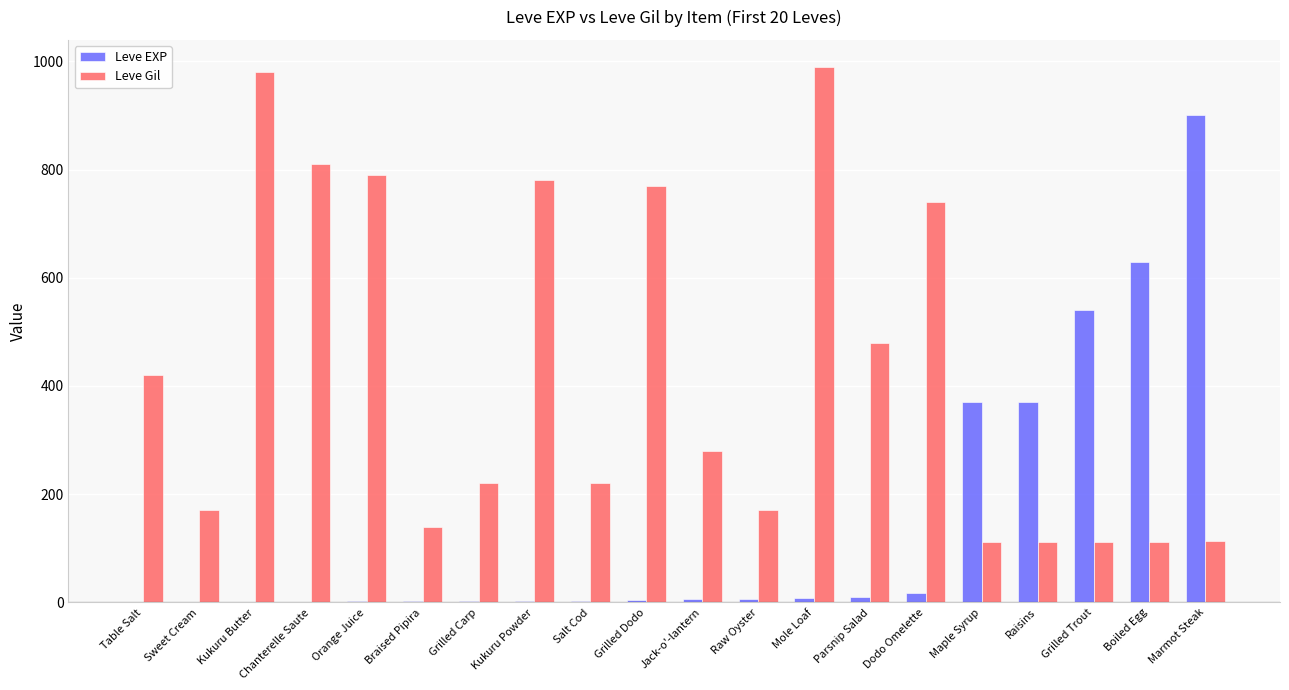

What is the greatest value displayed?

990